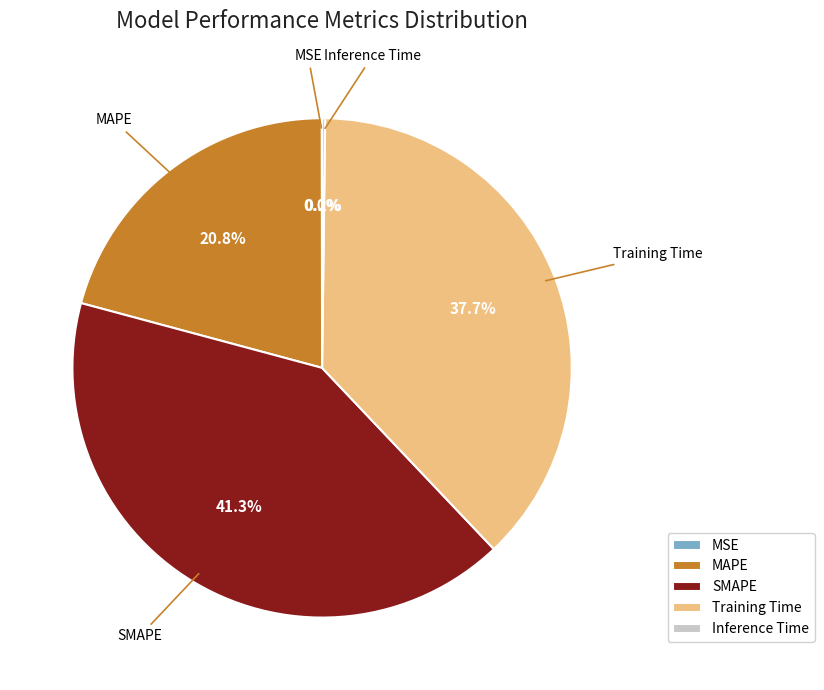

Between SMAPE and Training Time, which is larger?

SMAPE